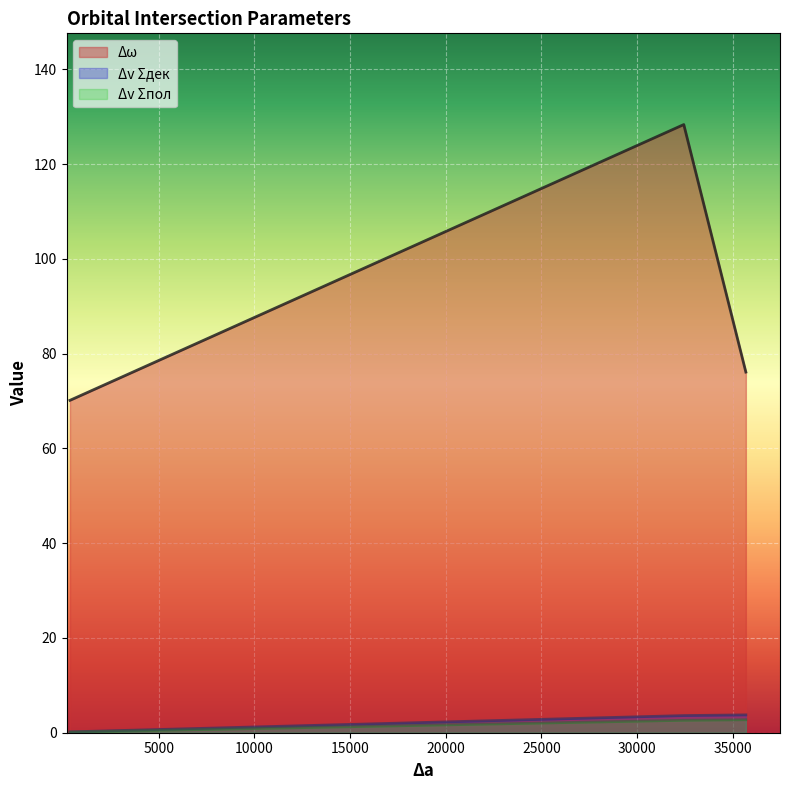

How many data points in Δω are less than 76?

2